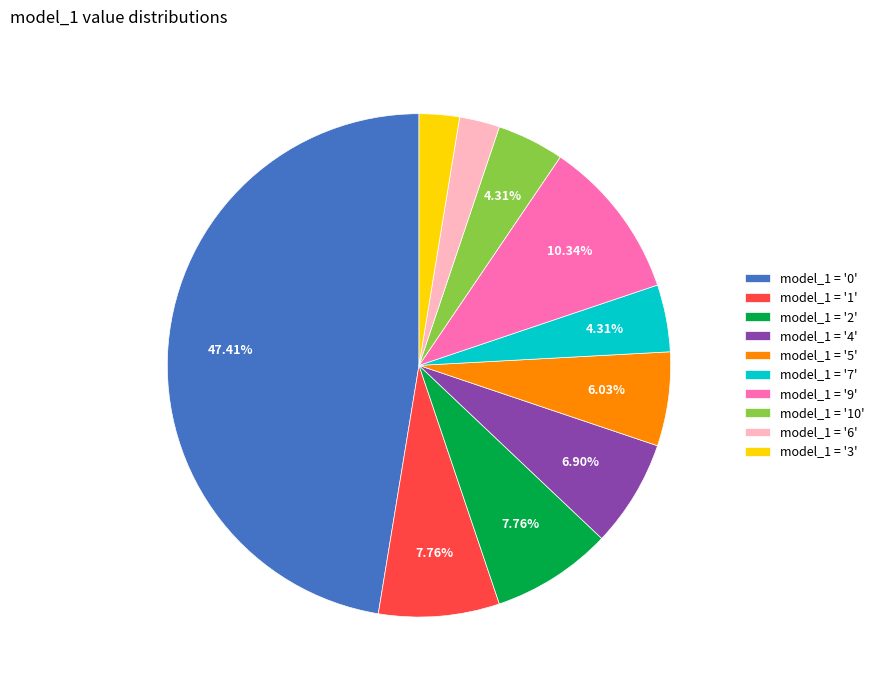

Is the sum of model_1 = '2' and model_1 = '7' greater than half?

No